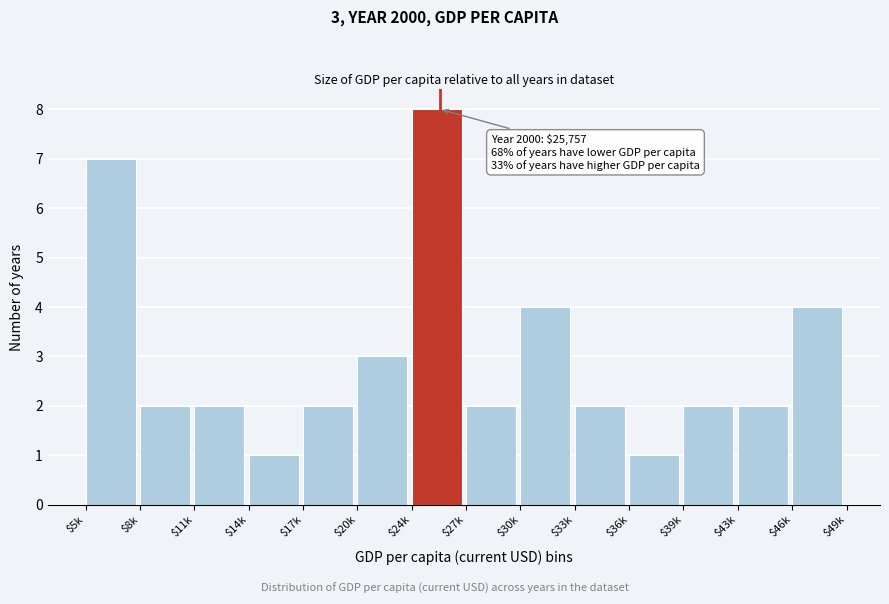

Reading left to right, extract all data points from this chart.

7	2	2	1	2	3	8	2	4	2	1	2	2	4